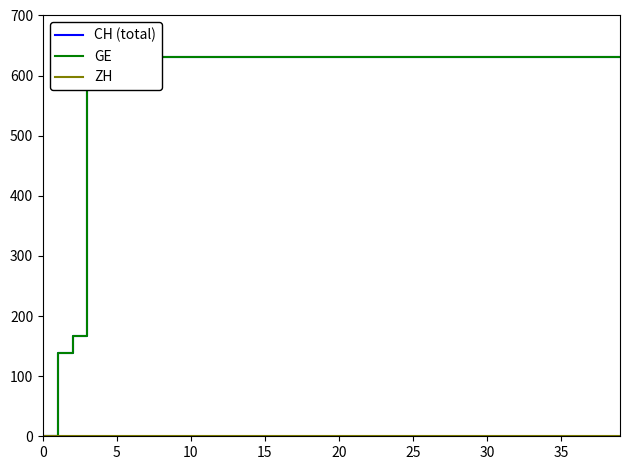

At 9, list the series in order from smallest to largest.

ZH, CH (total), GE